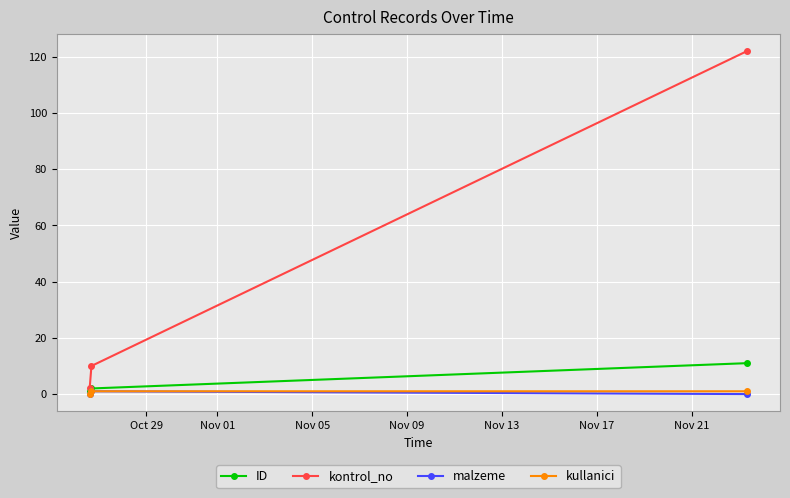

How many lines are shown in the chart?

4